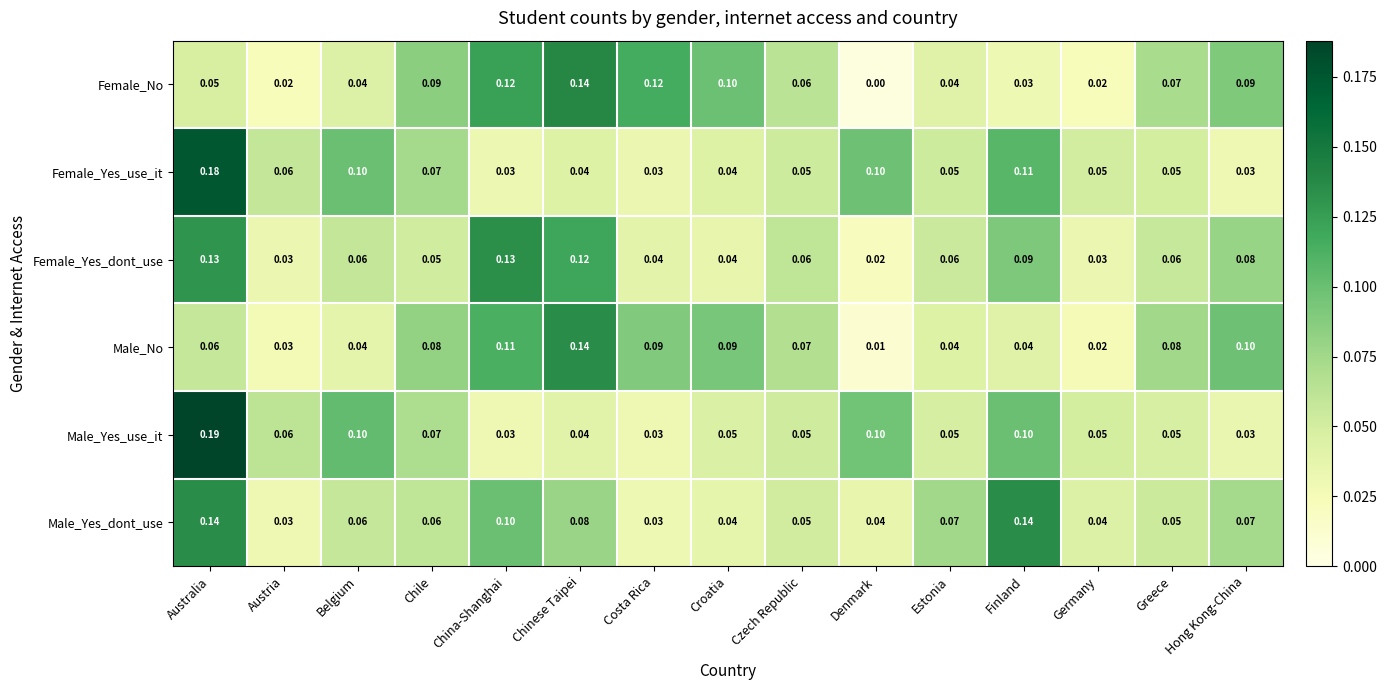

Which category has the highest value across all series?

Australia